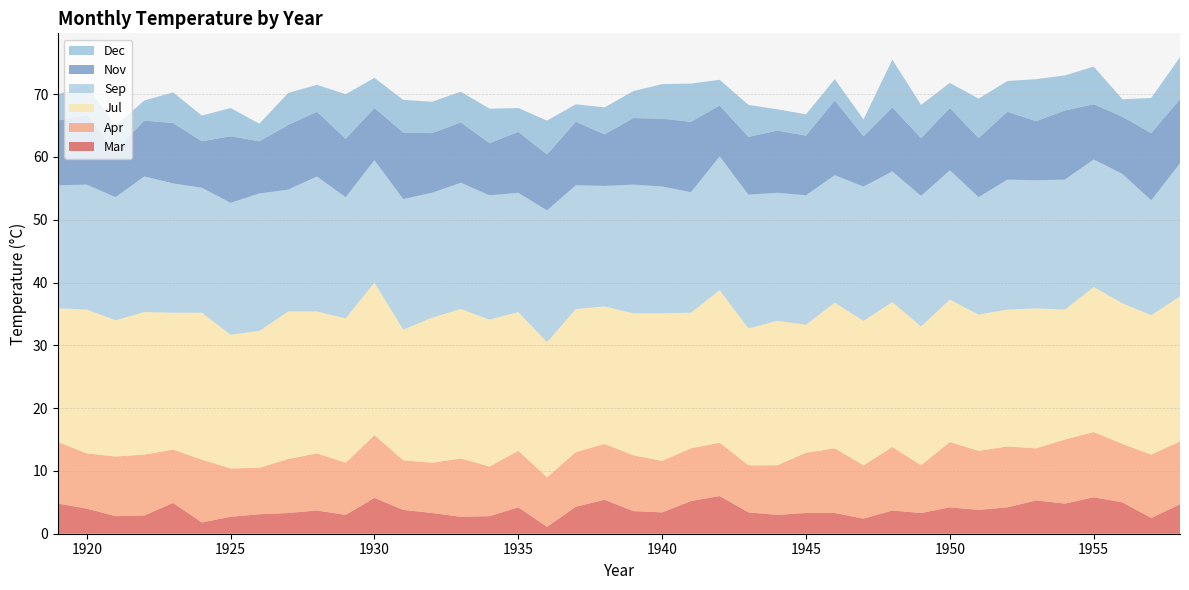

Reading left to right, what are all the values shown in this chart?

Mar: 4.8	4.0	2.8	2.9	4.9	1.8	2.7	3.1	3.3	3.7	3.0	5.7	3.8	3.3	2.7	2.8	4.2	1.1	4.3	5.4	3.6	3.4	5.2	6.0	3.4	3.0	3.3	3.3	2.4	3.7	3.3	4.2	3.8	4.2	5.3	4.8	5.8	5.0	2.5	4.7
Apr: 9.8	8.8	9.5	9.7	8.5	10.0	7.7	7.4	8.6	9.1	8.3	10.0	7.9	8.0	9.3	7.9	9.0	7.9	8.7	8.9	8.9	8.2	8.4	8.5	7.5	7.9	9.6	10.3	8.5	10.1	7.6	10.4	9.4	9.7	8.3	10.2	10.4	9.3	10.1	10.0
Jul: 21.3	22.9	21.7	22.7	21.8	23.4	21.3	21.8	23.5	22.6	23.0	24.3	20.8	23.1	23.8	23.4	22.1	21.5	22.8	21.9	22.6	23.5	21.6	24.3	21.8	23.0	20.4	23.2	23.0	23.1	22.1	22.7	21.7	21.8	22.3	20.7	23.1	22.4	22.2	23.1
Sep: 19.6	19.9	19.6	21.6	20.6	19.9	21.0	21.9	19.4	21.5	19.3	19.5	20.8	19.9	20.1	19.8	19.0	21.0	19.7	19.2	20.5	20.2	19.2	21.3	21.3	20.4	20.6	20.3	21.4	20.8	20.8	20.6	18.7	20.7	20.4	20.7	20.3	20.6	18.3	21.2
Nov: 10.3	11.1	7.4	8.9	9.6	7.4	10.6	8.3	10.3	10.3	9.3	8.3	10.6	9.5	9.6	8.3	9.7	8.9	10.1	8.2	10.6	10.8	11.2	8.1	9.2	9.9	9.5	11.9	8.0	10.2	9.2	9.9	9.4	10.8	9.4	11.0	8.8	9.1	10.7	10.2
Dec: 4.2	4.7	4.0	3.2	4.9	4.1	4.5	2.8	5.1	4.3	7.1	4.8	5.2	5.0	4.9	5.5	3.8	5.4	2.8	4.3	4.3	5.5	6.1	4.1	5.1	3.4	3.4	3.4	2.7	7.6	5.3	4.0	6.3	4.9	6.7	5.6	6.0	2.8	5.6	6.7